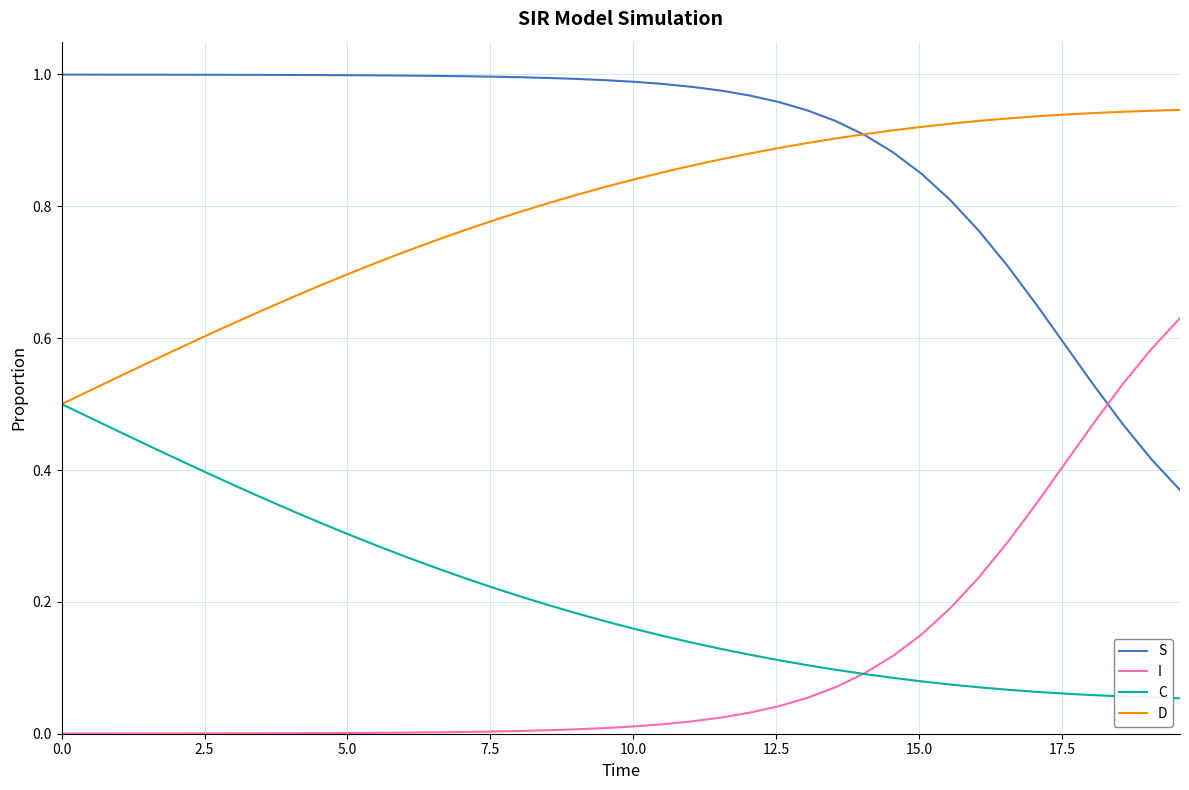

True or false: C and S cross at least once.

False